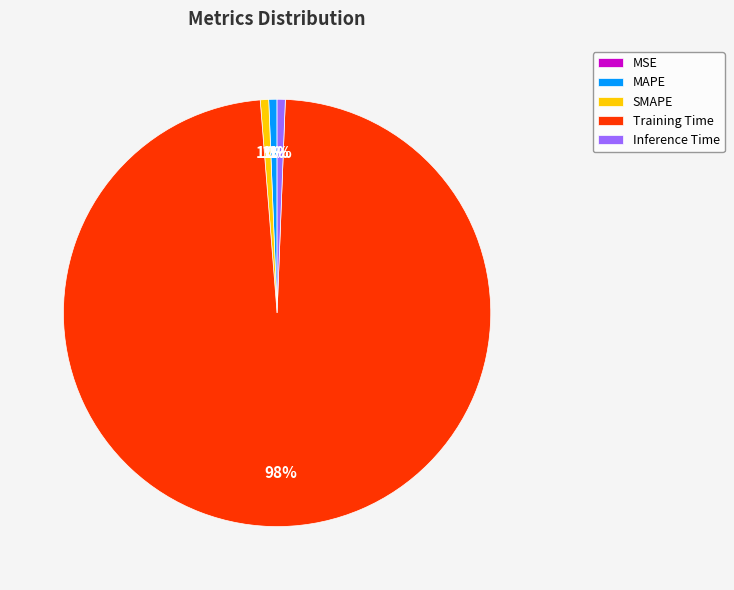

Which category has the biggest portion of the pie?

Training Time